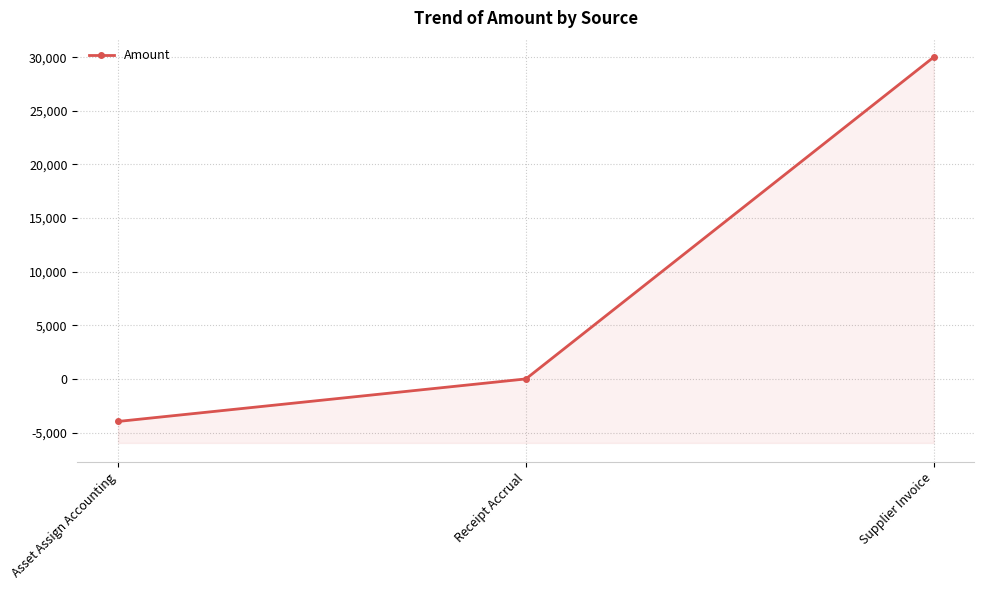

What is the difference between the maximum and minimum values?

33964.8